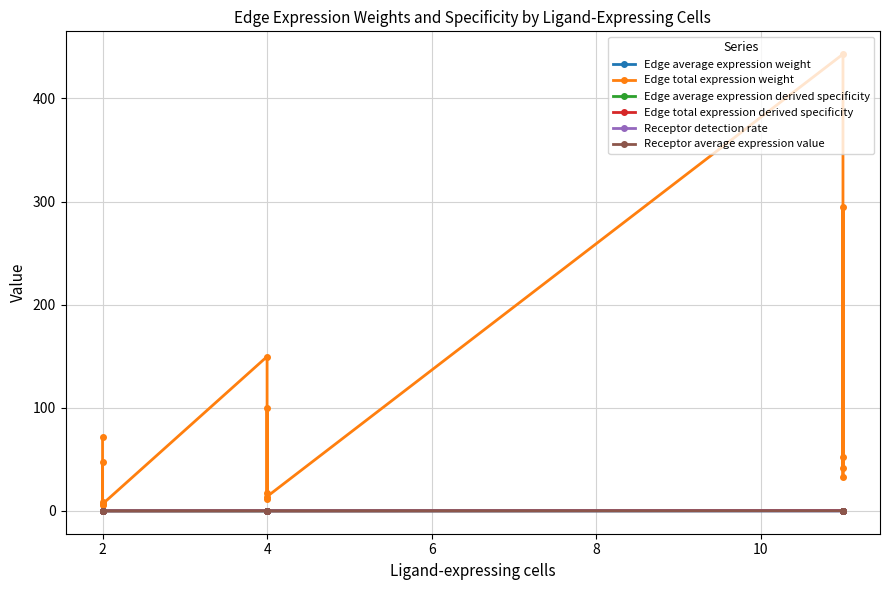

True or false: Edge total expression derived specificity has more than 0 interior local peaks.

True